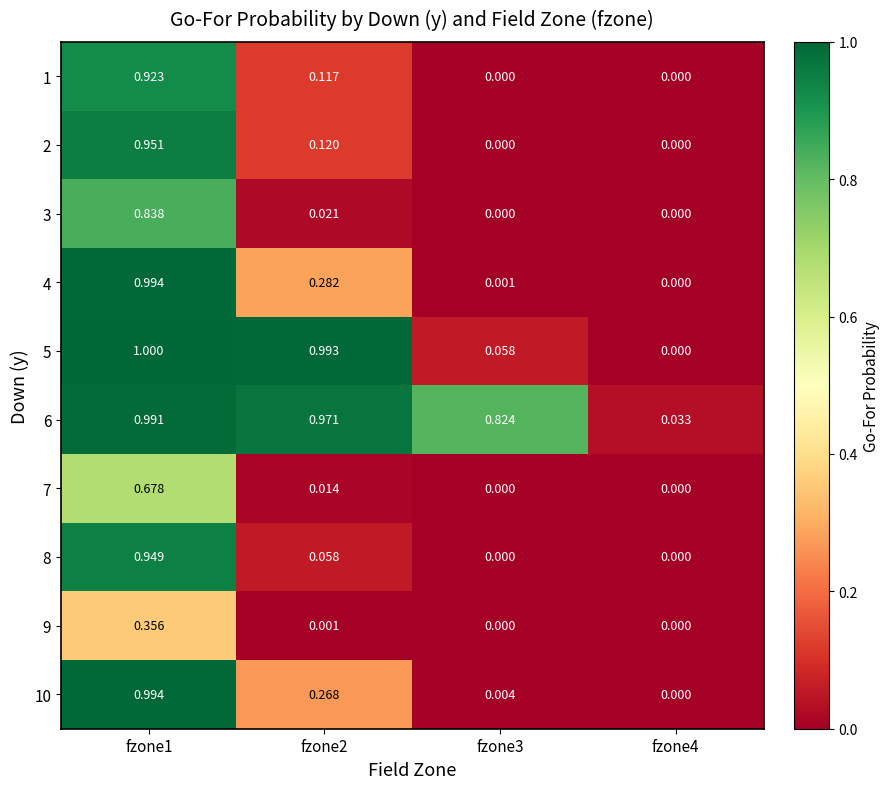

How many categories are shown in the chart?

4